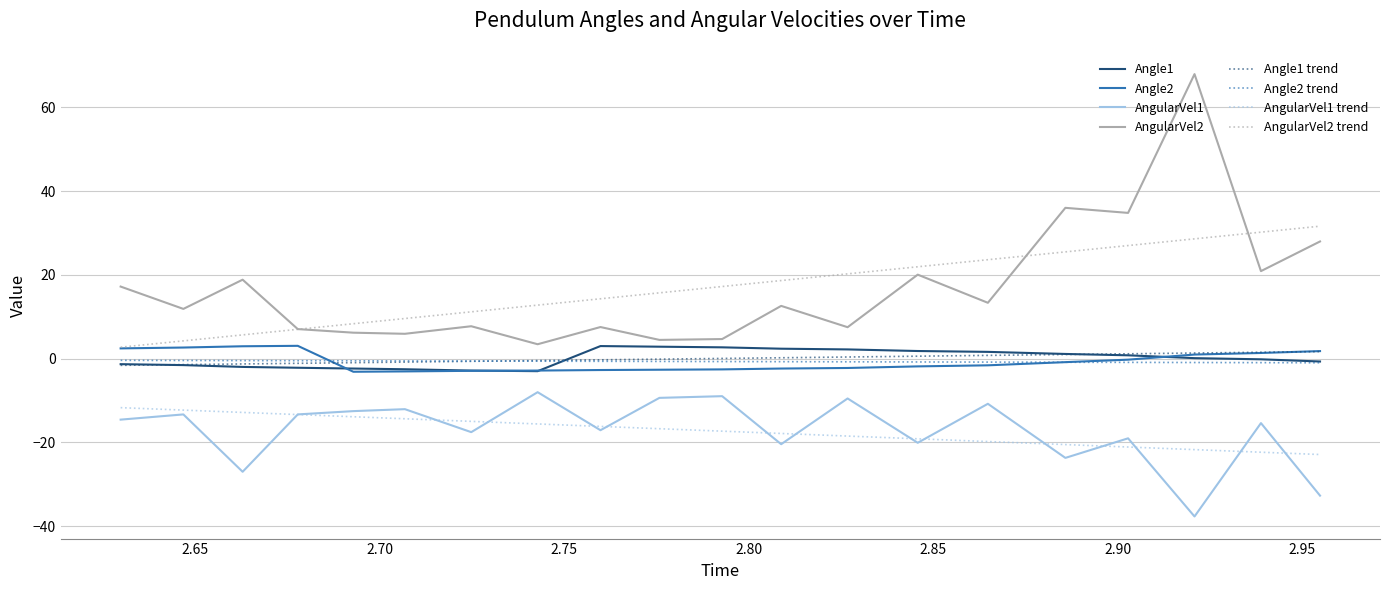

What is the greatest value displayed?

67.9